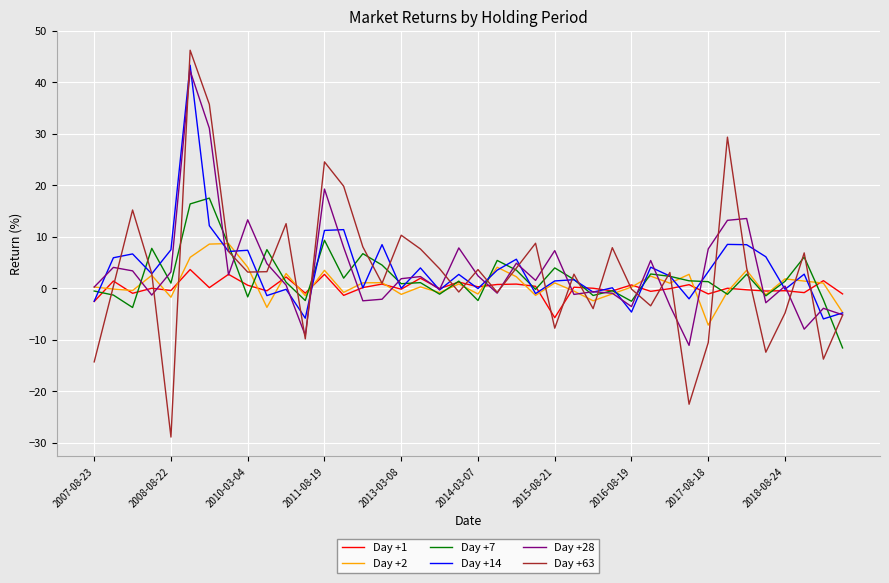

What is the maximum value for Day +7?

17.5